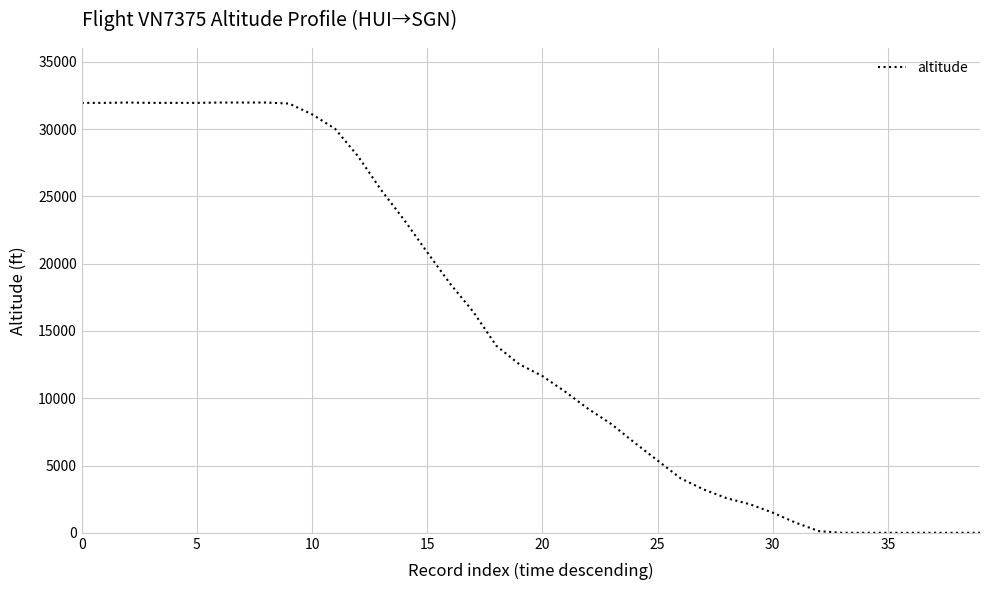

What is the difference between the maximum and minimum values?

31975